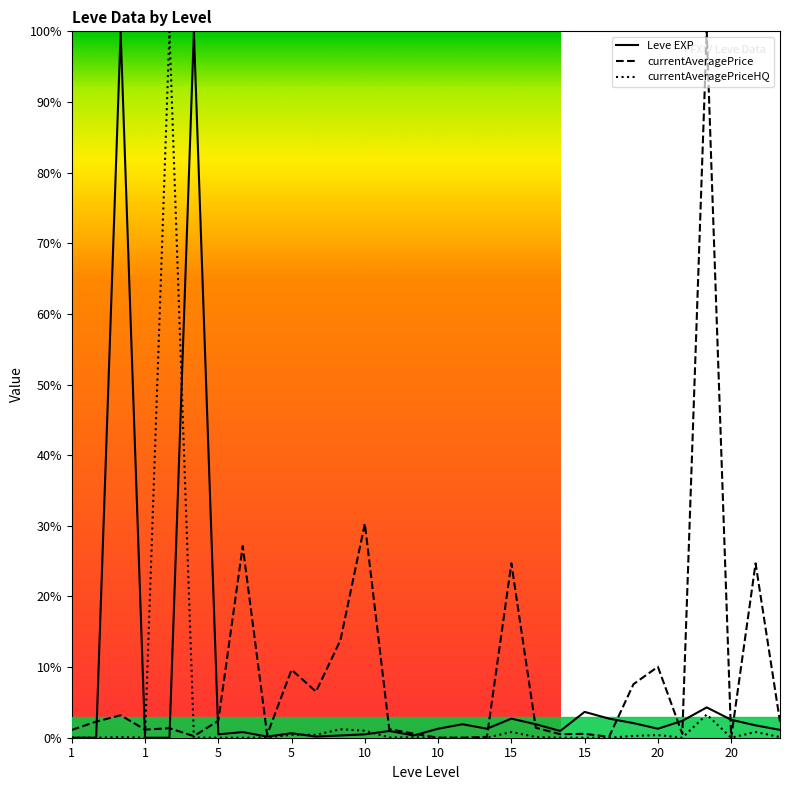

What is the average value of the Leve EXP series?

7.9